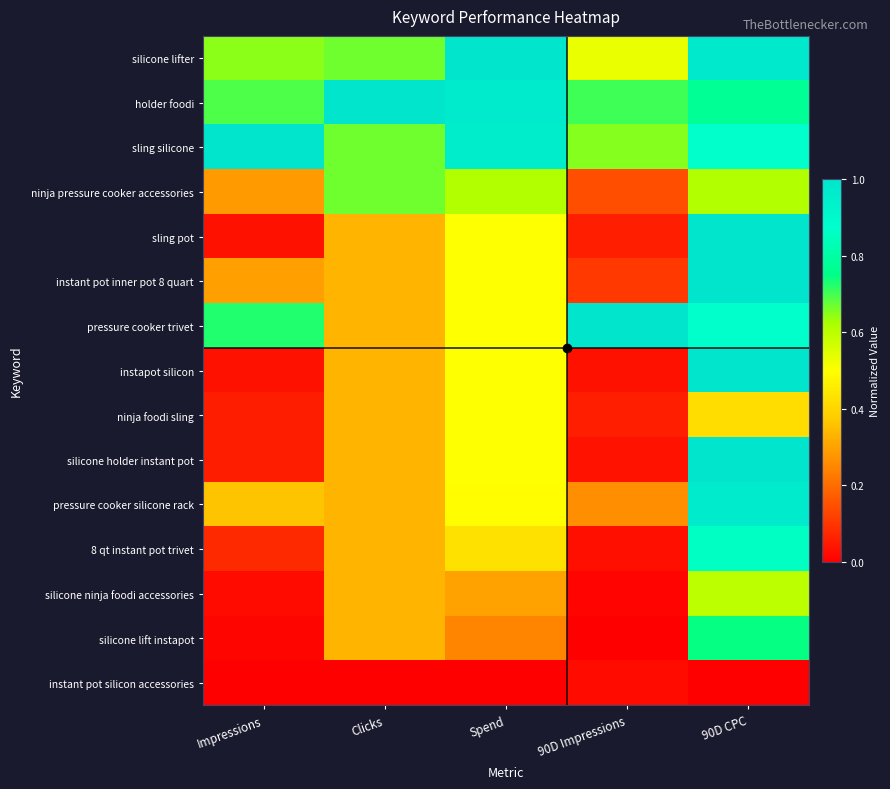

Reading left to right, what are all the values shown in this chart?

silicone lifter: Impressions=0.6	Clicks=0.7	Spend=1.0	90D Impressions=0.5	90D CPC=1.0
holder foodi: Impressions=0.7	Clicks=1.0	Spend=1.0	90D Impressions=0.7	90D CPC=0.8
sling silicone: Impressions=1.0	Clicks=0.7	Spend=1.0	90D Impressions=0.7	90D CPC=0.9
ninja pressure cooker accessories: Impressions=0.3	Clicks=0.7	Spend=0.6	90D Impressions=0.1	90D CPC=0.6
sling pot: Impressions=0.0	Clicks=0.3	Spend=0.5	90D Impressions=0.1	90D CPC=1.0
instant pot inner pot 8 quart: Impressions=0.3	Clicks=0.3	Spend=0.5	90D Impressions=0.1	90D CPC=1.0
pressure cooker trivet: Impressions=0.7	Clicks=0.3	Spend=0.5	90D Impressions=1.0	90D CPC=0.9
instapot silicon: Impressions=0.0	Clicks=0.3	Spend=0.5	90D Impressions=0.0	90D CPC=1.0
ninja foodi sling: Impressions=0.1	Clicks=0.3	Spend=0.5	90D Impressions=0.1	90D CPC=0.4
silicone holder instant pot: Impressions=0.1	Clicks=0.3	Spend=0.5	90D Impressions=0.0	90D CPC=1.0
pressure cooker silicone rack: Impressions=0.4	Clicks=0.3	Spend=0.5	90D Impressions=0.3	90D CPC=1.0
8 qt instant pot trivet: Impressions=0.1	Clicks=0.3	Spend=0.4	90D Impressions=0.0	90D CPC=0.9
silicone ninja foodi accessories: Impressions=0.0	Clicks=0.3	Spend=0.3	90D Impressions=0.0	90D CPC=0.6
silicone lift instapot: Impressions=0.0	Clicks=0.3	Spend=0.2	90D Impressions=0.0	90D CPC=0.7
instant pot silicon accessories: Impressions=0.0	Clicks=0.0	Spend=0.0	90D Impressions=0.0	90D CPC=0.0